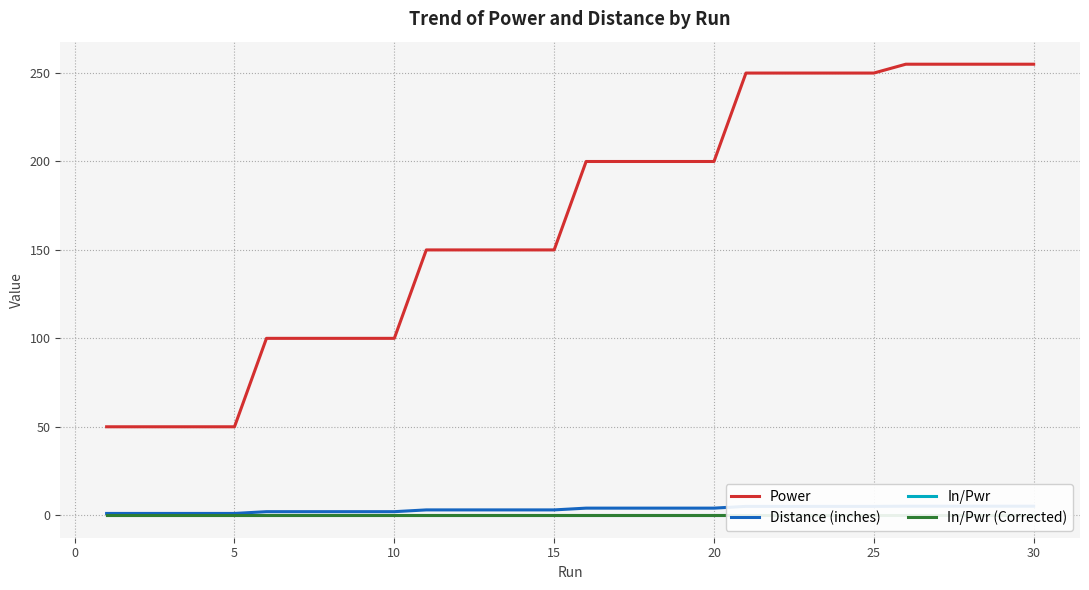

What is the maximum value for Power?

255